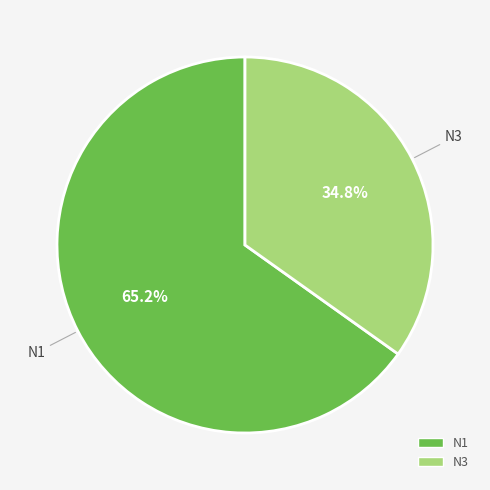

To the nearest percent, what is the difference between the N3 and N1 slice percentages?

30%